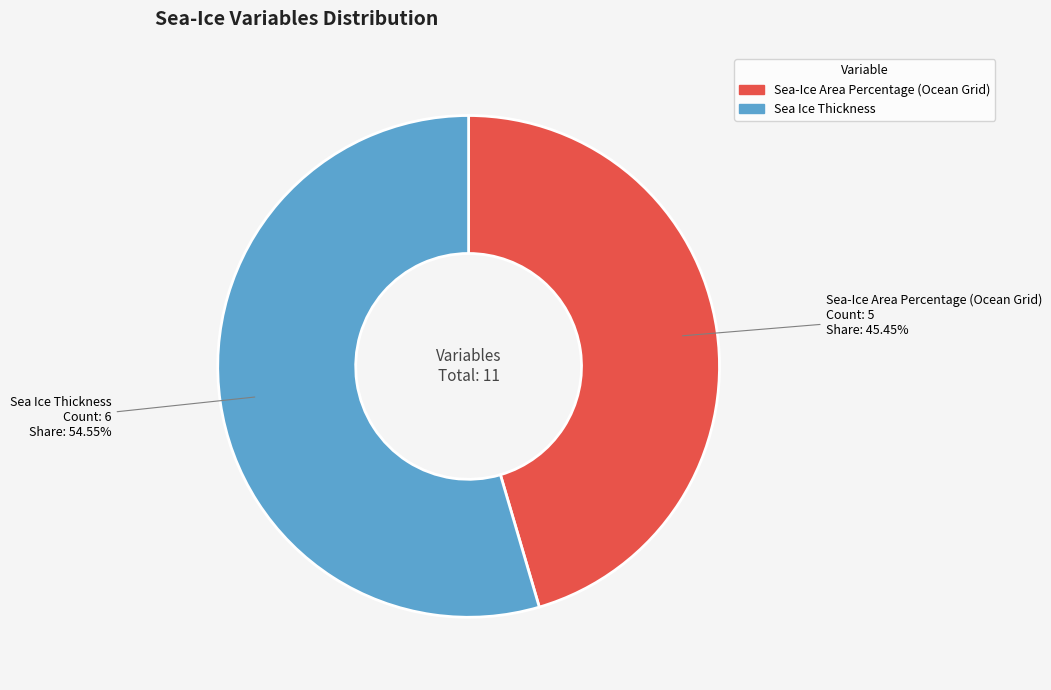

Is there a majority slice in this chart?

Yes